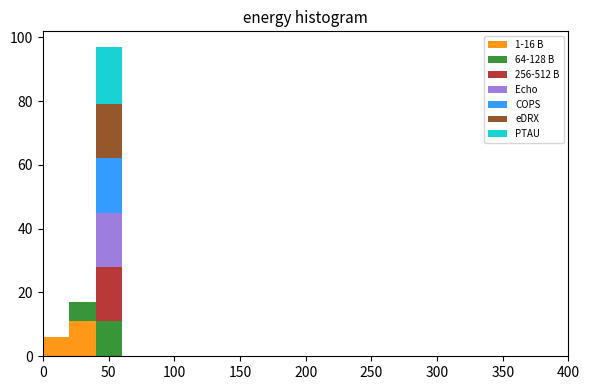

What is the total height of the stacked bar covering 40 to 60 on the x-axis? The values are not printed on the chart, so give them approximately, as read against the axis.

98